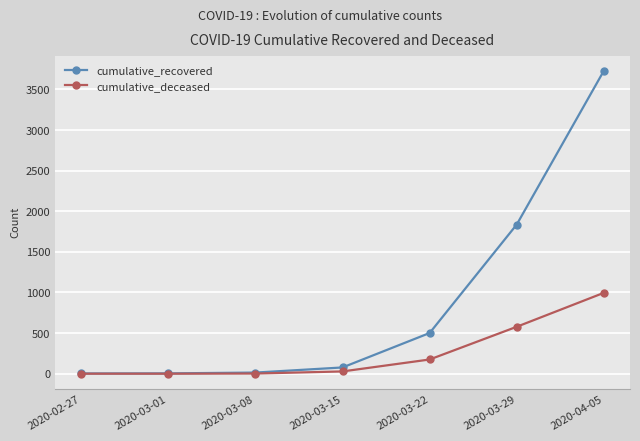

Which category has the highest value in the cumulative_recovered series?

2020-04-05